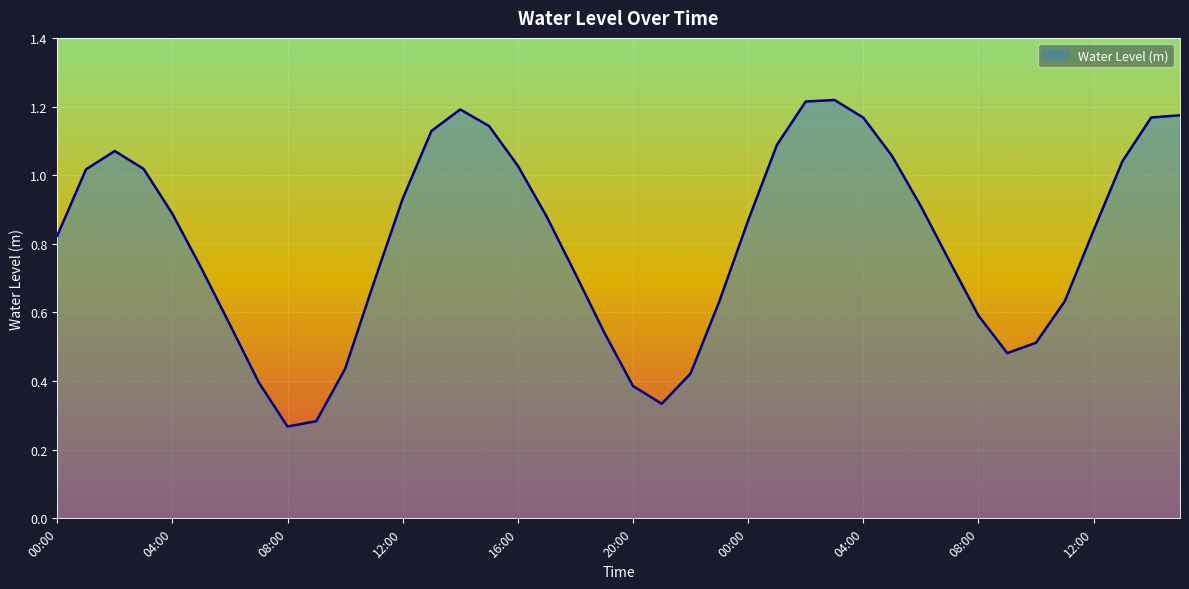

Where is the first local minimum?

08:00